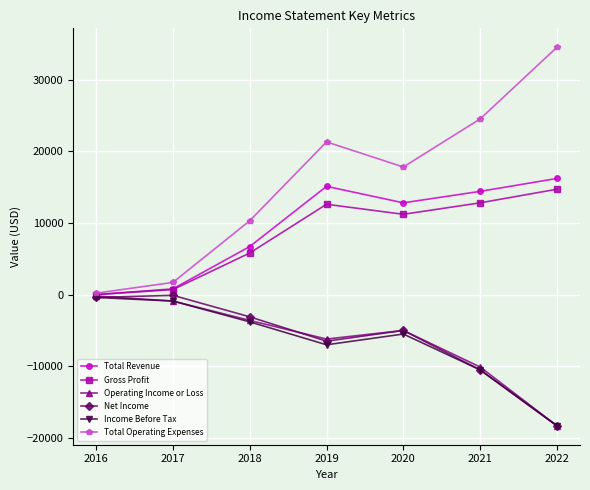

Does the chart have visible grid lines?

Yes